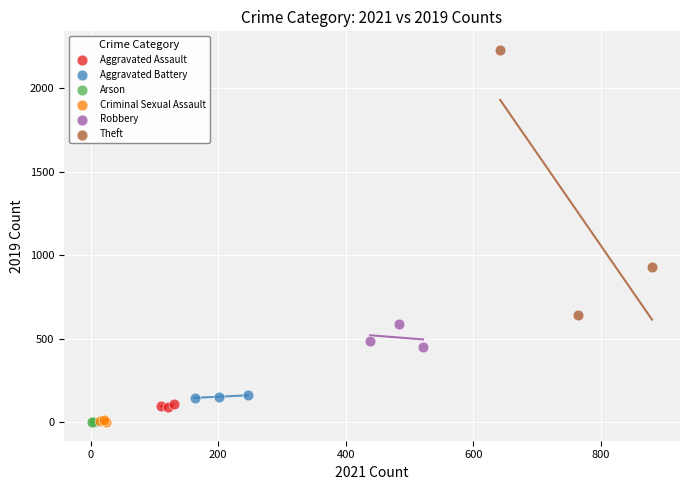

Which series contains the highest Y value?

Theft